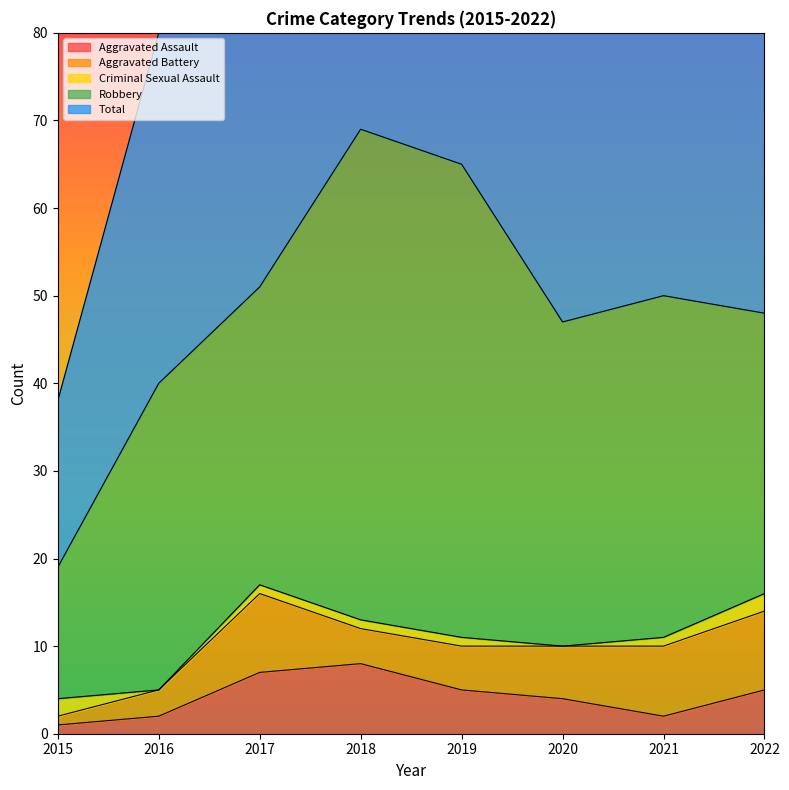

How many interior local peaks does the Robbery series have?

3